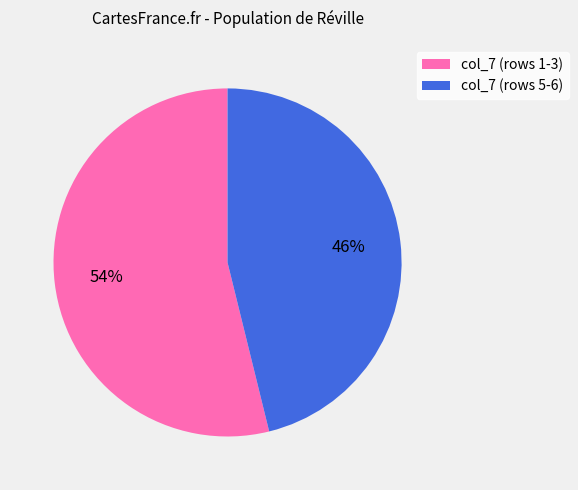

Does any single category account for the majority?

Yes